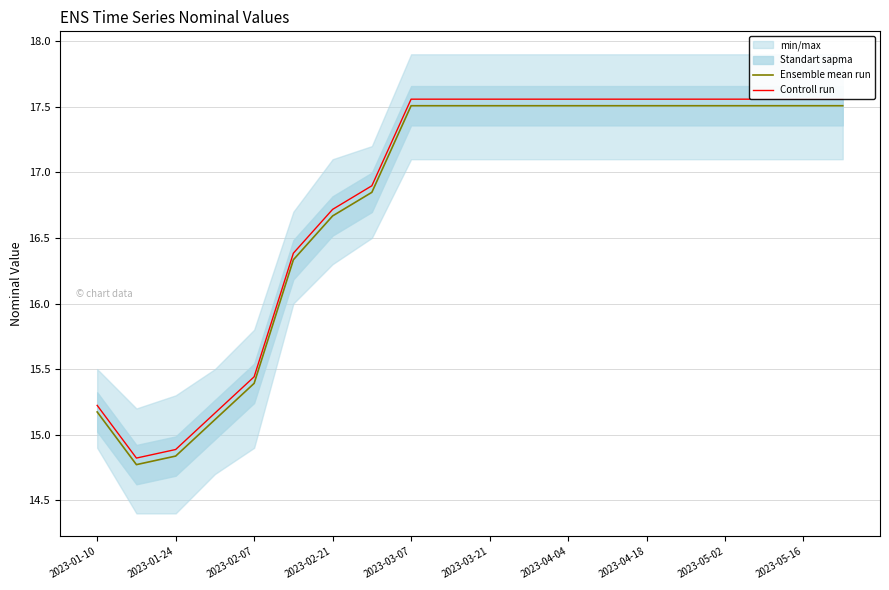

At which label does Controll run first exceed 17?

2023-03-07